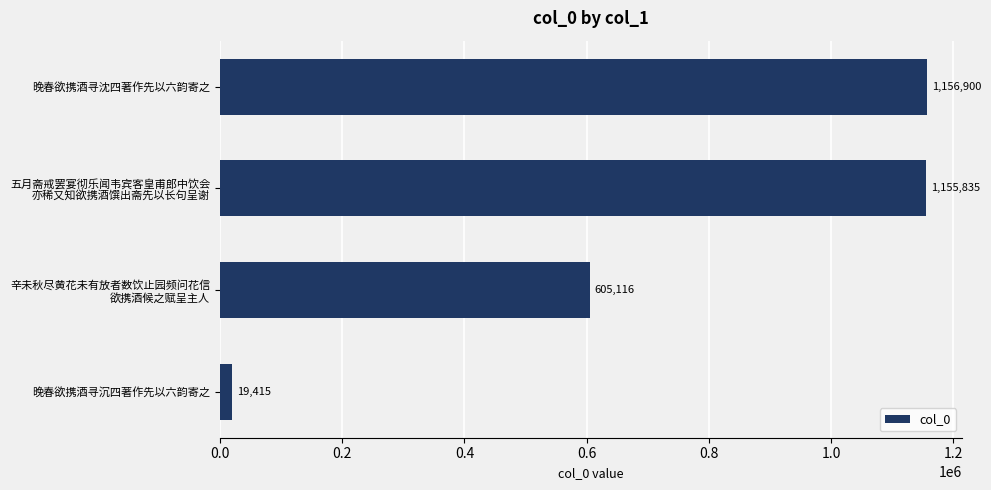

List the labels in order of value, smallest first.

晚春欲携酒寻沉四著作先以六韵寄之, 辛未秋尽黄花未有放者数饮止园频问花信
欲携酒候之赋呈主人, 五月斋戒罢宴彻乐闻韦宾客皇甫郎中饮会
亦稀又知欲携酒馔出斋先以长句呈谢, 晚春欲携酒寻沈四著作先以六韵寄之